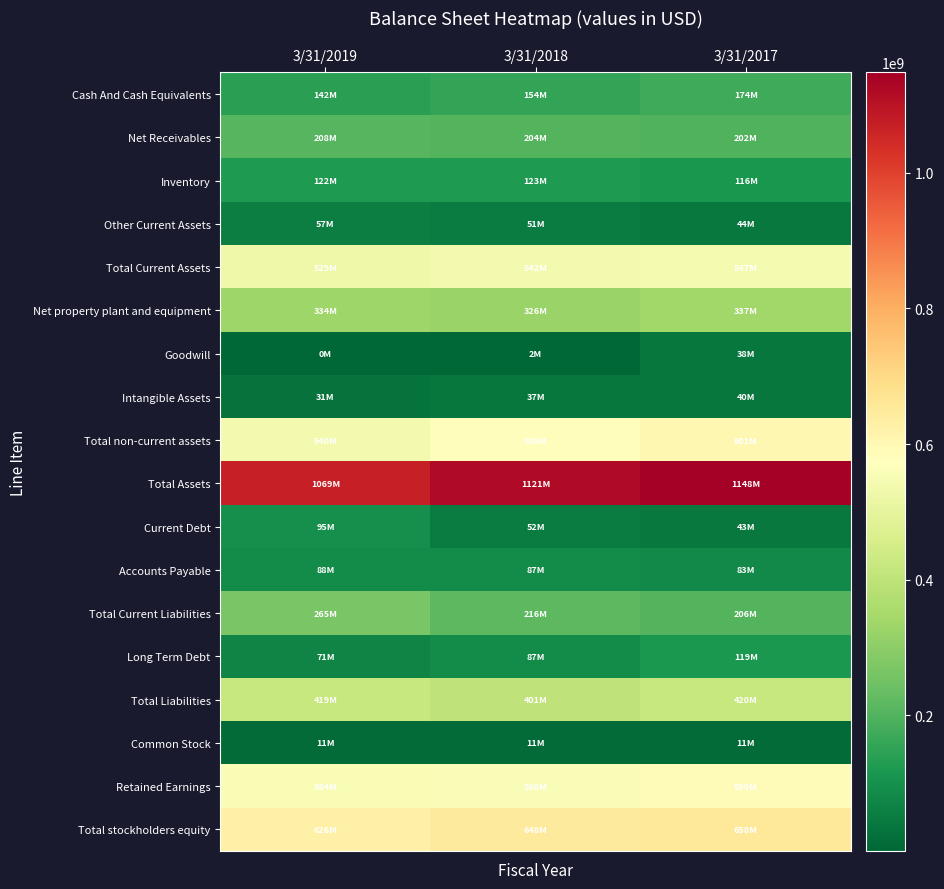

What is the difference between the Current Debt values at 3/31/2018 and 3/31/2017?

9260000